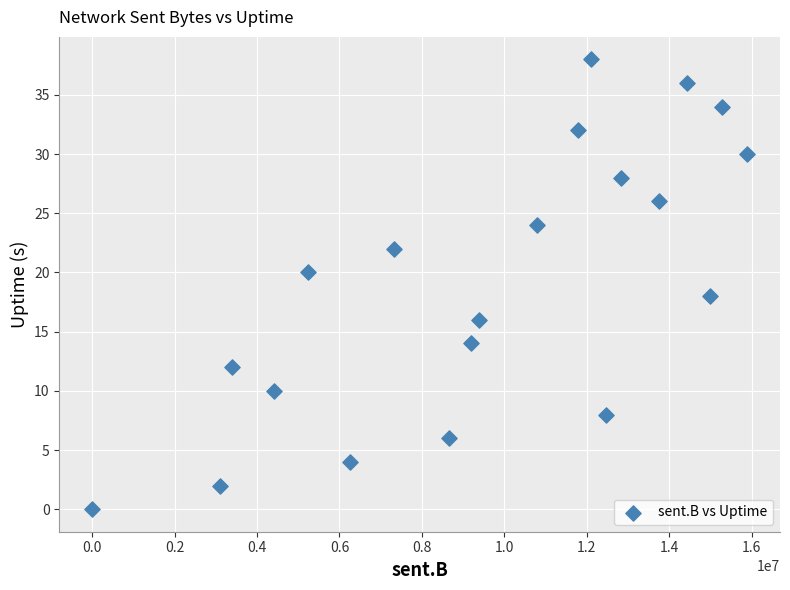

What is the range of Y values (max minus min)?

38